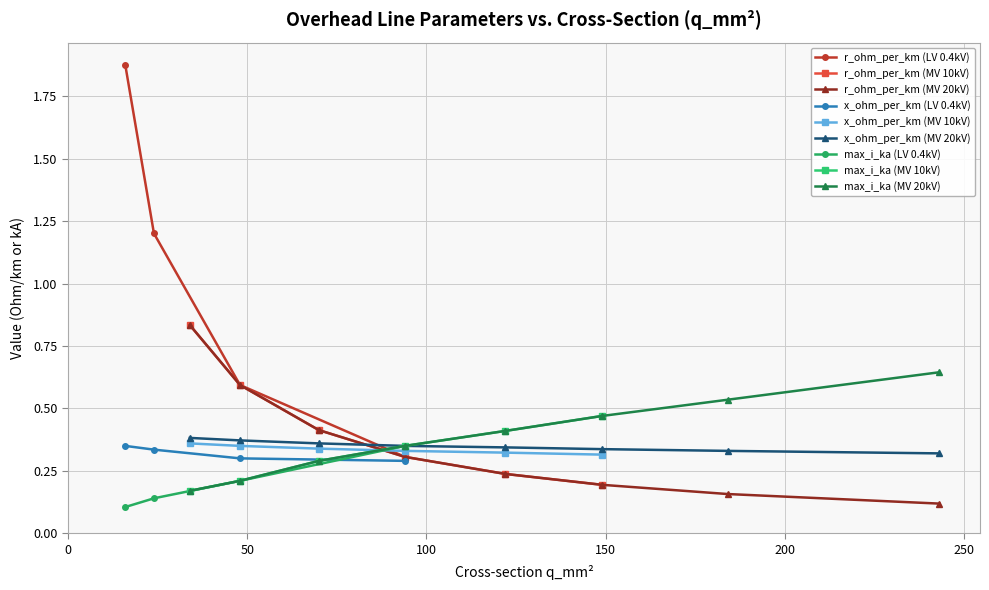

List the series in order of their peak value, lowest first.

x_ohm_per_km, max_i_ka, r_ohm_per_km